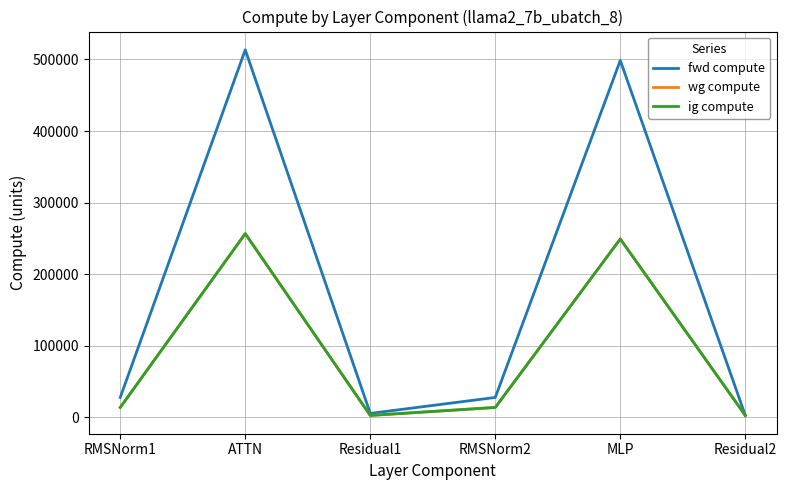

What is the total value across all series at Residual2?

8532.7